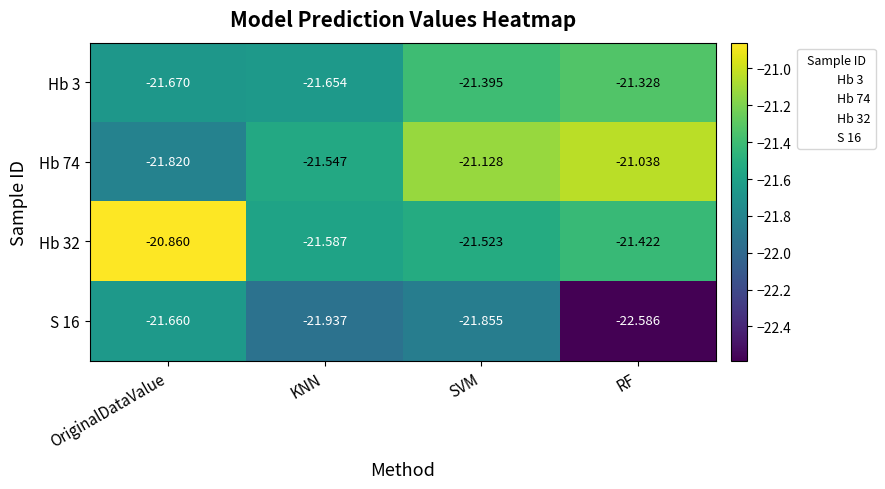

Where is S 16 nearest to the value -22?

KNN